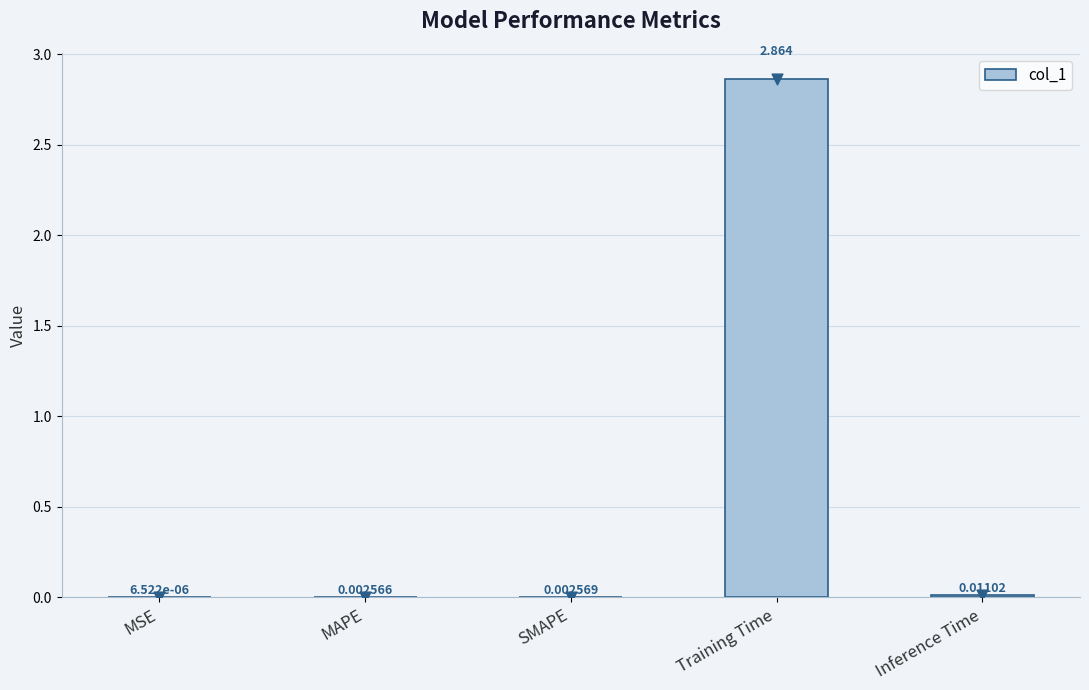

Between Training Time and MSE, which is larger?

Training Time